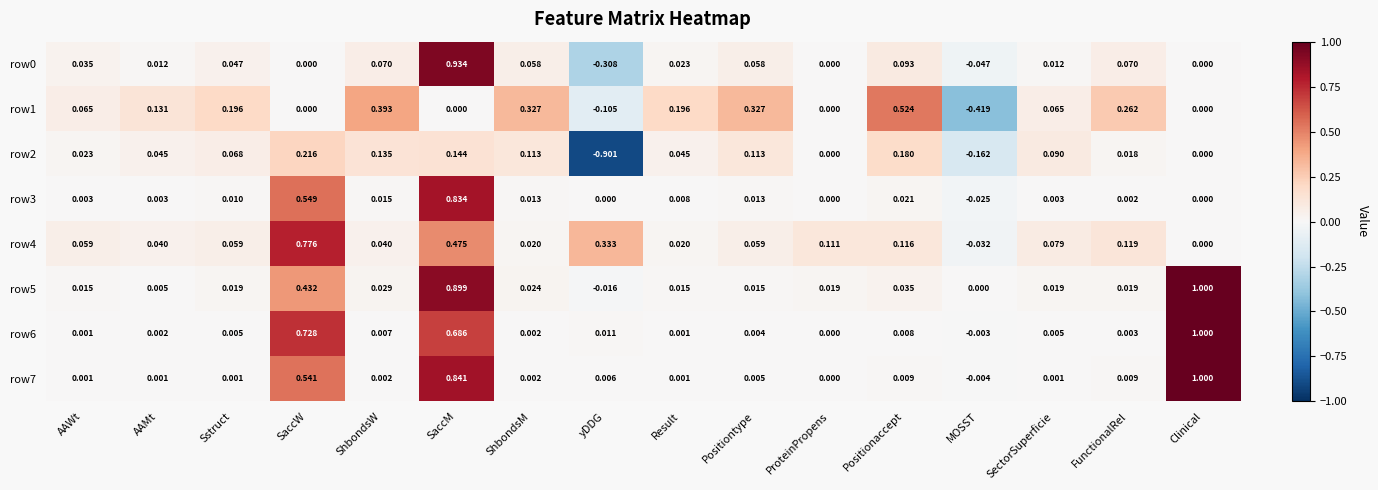

Is the value of row3 at SaccM greater than the value of row0 at yDDG?

Yes